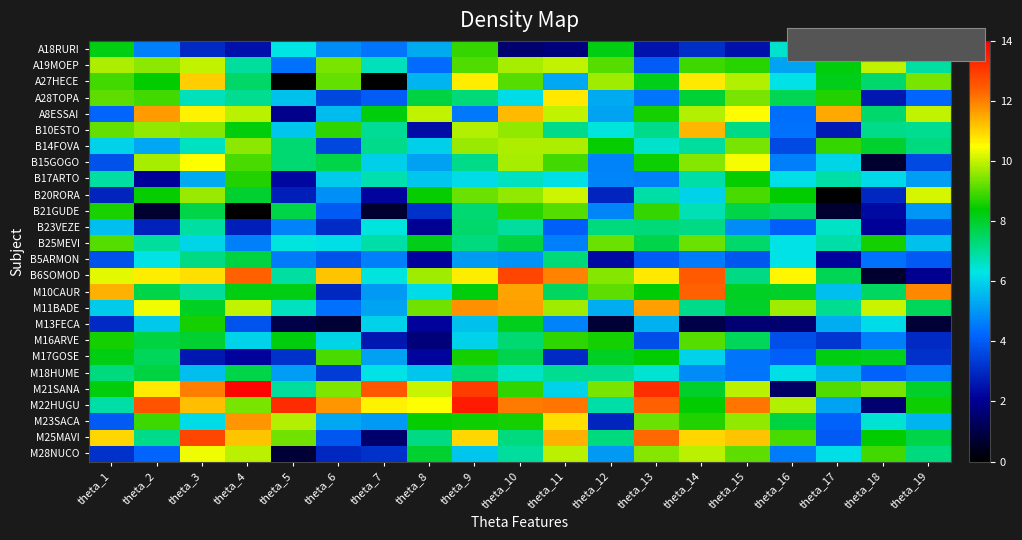

Reading left to right, transcribe all the data shown in this chart.

A18RURI: theta_1=8.2	theta_2=4.6	theta_3=3.0	theta_4=2.5	theta_5=6.3	theta_6=4.8	theta_7=4.5	theta_8=5.3	theta_9=8.8	theta_10=1.5	theta_11=1.7	theta_12=8.2	theta_13=2.5	theta_14=3.1	theta_15=2.5	theta_16=6.5	theta_17=6.4	theta_18=6.7	theta_19=6.3
A19MOEP: theta_1=9.8	theta_2=9.5	theta_3=10.0	theta_4=6.9	theta_5=4.4	theta_6=9.4	theta_7=6.7	theta_8=4.3	theta_9=9.0	theta_10=9.7	theta_11=10.0	theta_12=9.1	theta_13=4.0	theta_14=8.9	theta_15=8.7	theta_16=5.2	theta_17=8.3	theta_18=10.0	theta_19=6.9
A27HECE: theta_1=8.9	theta_2=8.4	theta_3=11.1	theta_4=7.5	theta_5=0.0	theta_6=9.2	theta_7=0.0	theta_8=5.5	theta_9=10.7	theta_10=9.1	theta_11=5.3	theta_12=9.7	theta_13=8.2	theta_14=10.7	theta_15=9.9	theta_16=6.2	theta_17=8.2	theta_18=7.4	theta_19=9.4
A28TOPA: theta_1=9.2	theta_2=9.0	theta_3=6.7	theta_4=7.1	theta_5=5.7	theta_6=3.6	theta_7=4.0	theta_8=7.8	theta_9=7.3	theta_10=6.2	theta_11=10.8	theta_12=5.3	theta_13=4.4	theta_14=7.9	theta_15=9.4	theta_16=7.6	theta_17=8.7	theta_18=2.6	theta_19=4.2
A8ESSAI: theta_1=4.2	theta_2=11.7	theta_3=10.6	theta_4=9.9	theta_5=1.9	theta_6=5.6	theta_7=8.3	theta_8=10.0	theta_9=4.5	theta_10=11.3	theta_11=10.0	theta_12=5.2	theta_13=8.5	theta_14=9.8	theta_15=10.5	theta_16=4.3	theta_17=11.5	theta_18=7.4	theta_19=10.0
B10ESTO: theta_1=9.2	theta_2=9.6	theta_3=9.5	theta_4=8.3	theta_5=5.8	theta_6=8.8	theta_7=7.0	theta_8=2.4	theta_9=9.8	theta_10=9.6	theta_11=7.1	theta_12=6.4	theta_13=7.1	theta_14=11.4	theta_15=7.2	theta_16=4.4	theta_17=2.6	theta_18=7.1	theta_19=7.1
B14FOVA: theta_1=6.0	theta_2=5.3	theta_3=6.6	theta_4=9.6	theta_5=7.4	theta_6=3.6	theta_7=7.2	theta_8=5.9	theta_9=9.7	theta_10=9.8	theta_11=9.8	theta_12=8.5	theta_13=6.5	theta_14=7.0	theta_15=9.4	theta_16=3.6	theta_17=8.8	theta_18=8.0	theta_19=7.2
B15GOGO: theta_1=3.8	theta_2=9.7	theta_3=10.5	theta_4=9.0	theta_5=7.4	theta_6=7.7	theta_7=5.9	theta_8=5.2	theta_9=7.2	theta_10=9.8	theta_11=8.9	theta_12=4.7	theta_13=8.5	theta_14=9.5	theta_15=10.4	theta_16=4.6	theta_17=6.1	theta_18=0.7	theta_19=3.6
B17ARTO: theta_1=6.9	theta_2=2.1	theta_3=5.3	theta_4=8.7	theta_5=2.2	theta_6=5.9	theta_7=6.8	theta_8=5.7	theta_9=6.1	theta_10=6.6	theta_11=6.2	theta_12=4.8	theta_13=4.6	theta_14=6.8	theta_15=8.5	theta_16=6.2	theta_17=6.9	theta_18=6.1	theta_19=5.1
B20RORA: theta_1=2.9	theta_2=8.5	theta_3=9.7	theta_4=8.0	theta_5=2.8	theta_6=4.9	theta_7=2.2	theta_8=8.4	theta_9=9.3	theta_10=9.6	theta_11=10.1	theta_12=2.9	theta_13=6.9	theta_14=6.0	theta_15=9.0	theta_16=8.4	theta_17=0.0	theta_18=2.9	theta_19=10.1
B21GUDE: theta_1=8.6	theta_2=0.7	theta_3=7.7	theta_4=0.0	theta_5=7.7	theta_6=4.0	theta_7=0.7	theta_8=3.1	theta_9=7.3	theta_10=8.7	theta_11=9.1	theta_12=4.7	theta_13=8.8	theta_14=6.8	theta_15=7.7	theta_16=7.5	theta_17=0.7	theta_18=2.3	theta_19=5.0
B23VEZE: theta_1=5.7	theta_2=2.8	theta_3=6.9	theta_4=2.7	theta_5=4.7	theta_6=3.0	theta_7=6.4	theta_8=2.0	theta_9=7.4	theta_10=7.0	theta_11=4.1	theta_12=7.2	theta_13=7.3	theta_14=7.2	theta_15=4.8	theta_16=4.1	theta_17=6.6	theta_18=2.1	theta_19=3.8
B25MEVI: theta_1=9.1	theta_2=7.0	theta_3=6.0	theta_4=4.6	theta_5=6.4	theta_6=6.2	theta_7=6.9	theta_8=8.1	theta_9=7.3	theta_10=7.8	theta_11=4.6	theta_12=9.2	theta_13=7.7	theta_14=9.3	theta_15=7.4	theta_16=6.2	theta_17=6.9	theta_18=8.6	theta_19=5.7
B5ARMON: theta_1=3.8	theta_2=6.3	theta_3=7.2	theta_4=7.8	theta_5=4.6	theta_6=3.8	theta_7=4.6	theta_8=2.2	theta_9=5.1	theta_10=5.0	theta_11=7.3	theta_12=2.3	theta_13=4.0	theta_14=4.5	theta_15=3.9	theta_16=6.3	theta_17=2.1	theta_18=4.4	theta_19=4.0
B6SOMOD: theta_1=10.2	theta_2=10.7	theta_3=10.9	theta_4=12.4	theta_5=6.9	theta_6=11.2	theta_7=6.4	theta_8=9.7	theta_9=10.7	theta_10=12.8	theta_11=12.0	theta_12=9.5	theta_13=10.7	theta_14=12.5	theta_15=7.2	theta_16=10.6	theta_17=7.6	theta_18=0.7	theta_19=2.0
M10CAUR: theta_1=11.4	theta_2=7.7	theta_3=7.0	theta_4=8.2	theta_5=8.2	theta_6=2.9	theta_7=5.1	theta_8=6.1	theta_9=8.3	theta_10=11.6	theta_11=7.5	theta_12=9.2	theta_13=8.3	theta_14=12.4	theta_15=8.1	theta_16=8.0	theta_17=5.7	theta_18=7.5	theta_19=11.9
M11BADE: theta_1=5.9	theta_2=10.4	theta_3=8.1	theta_4=10.0	theta_5=6.6	theta_6=4.4	theta_7=5.2	theta_8=9.3	theta_9=11.8	theta_10=11.6	theta_11=9.7	theta_12=5.4	theta_13=11.6	theta_14=7.1	theta_15=8.0	theta_16=9.7	theta_17=7.1	theta_18=10.1	theta_19=7.6
M13FECA: theta_1=3.0	theta_2=5.8	theta_3=8.6	theta_4=3.8	theta_5=1.0	theta_6=0.7	theta_7=6.0	theta_8=2.1	theta_9=5.7	theta_10=8.1	theta_11=4.7	theta_12=0.8	theta_13=5.4	theta_14=1.0	theta_15=1.6	theta_16=1.5	theta_17=5.4	theta_18=6.2	theta_19=0.8
M16ARVE: theta_1=8.5	theta_2=7.8	theta_3=8.0	theta_4=6.0	theta_5=8.3	theta_6=6.0	theta_7=2.6	theta_8=1.6	theta_9=6.0	theta_10=7.3	theta_11=8.8	theta_12=8.6	theta_13=3.7	theta_14=9.1	theta_15=7.6	theta_16=3.7	theta_17=3.3	theta_18=4.6	theta_19=3.0
M17GOSE: theta_1=8.2	theta_2=7.6	theta_3=2.6	theta_4=2.2	theta_5=3.2	theta_6=9.0	theta_7=5.2	theta_8=2.2	theta_9=8.6	theta_10=7.7	theta_11=3.0	theta_12=8.1	theta_13=8.4	theta_14=6.0	theta_15=4.5	theta_16=4.1	theta_17=8.2	theta_18=8.1	theta_19=3.2
M18HUME: theta_1=7.2	theta_2=7.8	theta_3=5.7	theta_4=7.7	theta_5=5.1	theta_6=3.4	theta_7=6.3	theta_8=5.8	theta_9=7.3	theta_10=6.6	theta_11=7.1	theta_12=7.0	theta_13=6.5	theta_14=4.9	theta_15=4.4	theta_16=6.2	theta_17=5.5	theta_18=4.1	theta_19=4.5
M21SANA: theta_1=8.3	theta_2=10.8	theta_3=12.0	theta_4=13.9	theta_5=7.0	theta_6=9.4	theta_7=12.5	theta_8=10.0	theta_9=13.0	theta_10=8.8	theta_11=6.0	theta_12=9.4	theta_13=13.2	theta_14=8.0	theta_15=9.9	theta_16=1.4	theta_17=9.1	theta_18=9.4	theta_19=8.0
M22HUGU: theta_1=6.9	theta_2=12.6	theta_3=11.2	theta_4=9.4	theta_5=13.3	theta_6=11.7	theta_7=10.6	theta_8=10.5	theta_9=13.6	theta_10=12.1	theta_11=12.1	theta_12=6.9	theta_13=12.4	theta_14=8.4	theta_15=12.1	theta_16=9.9	theta_17=5.2	theta_18=1.5	theta_19=8.5
M23SACA: theta_1=4.0	theta_2=8.9	theta_3=6.1	theta_4=11.7	theta_5=9.9	theta_6=5.3	theta_7=5.1	theta_8=8.5	theta_9=8.5	theta_10=8.6	theta_11=10.8	theta_12=2.9	theta_13=9.3	theta_14=8.7	theta_15=9.6	theta_16=7.8	theta_17=4.1	theta_18=6.5	theta_19=5.5
M25MAVI: theta_1=11.0	theta_2=7.2	theta_3=12.8	theta_4=11.2	theta_5=9.3	theta_6=3.9	theta_7=1.5	theta_8=7.2	theta_9=11.0	theta_10=7.2	theta_11=11.4	theta_12=7.3	theta_13=12.3	theta_14=11.0	theta_15=11.2	theta_16=9.0	theta_17=4.0	theta_18=8.4	theta_19=7.8
M28NUCO: theta_1=3.1	theta_2=4.2	theta_3=10.4	theta_4=9.9	theta_5=0.8	theta_6=2.9	theta_7=3.2	theta_8=8.0	theta_9=5.7	theta_10=7.0	theta_11=9.9	theta_12=5.0	theta_13=9.5	theta_14=9.9	theta_15=9.2	theta_16=4.6	theta_17=6.2	theta_18=9.0	theta_19=7.3